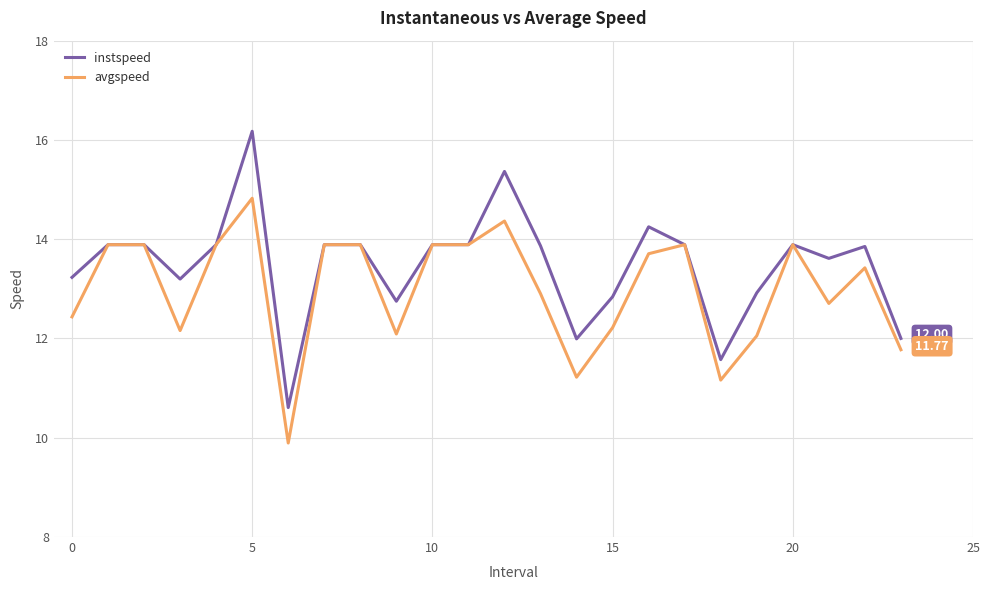

Which series has the largest total across all categories?

instspeed